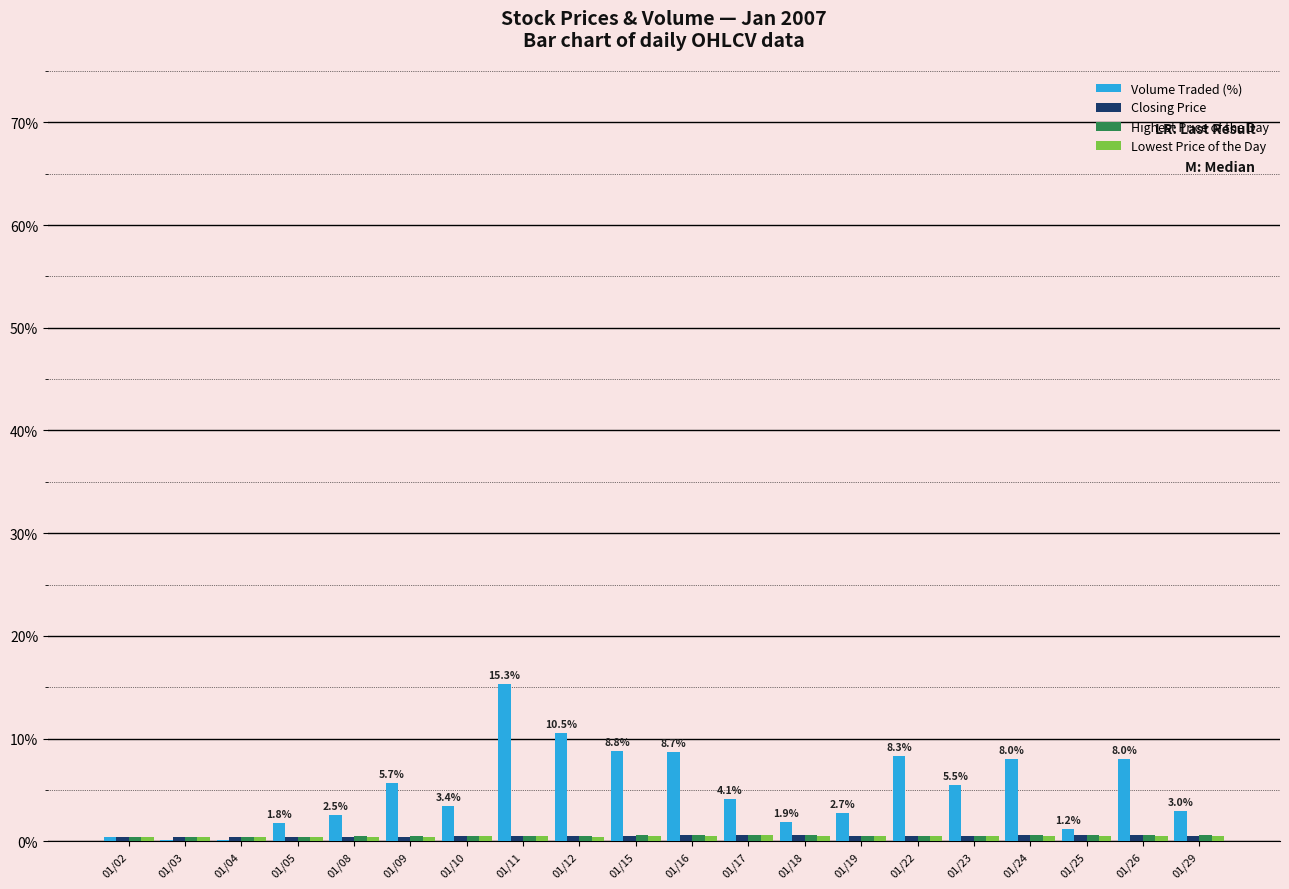

Which series has the largest total across all categories?

Volume Traded (%)